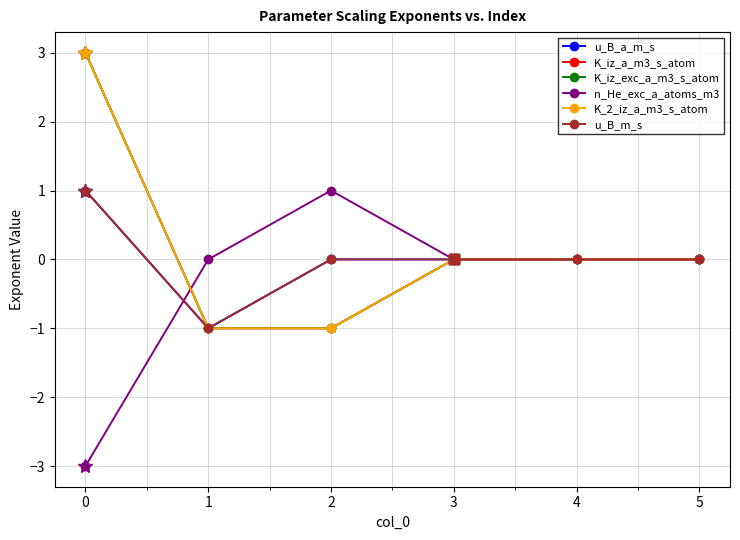

How many data points in K_2_iz_a_m3_s_atom are less than 0?

2